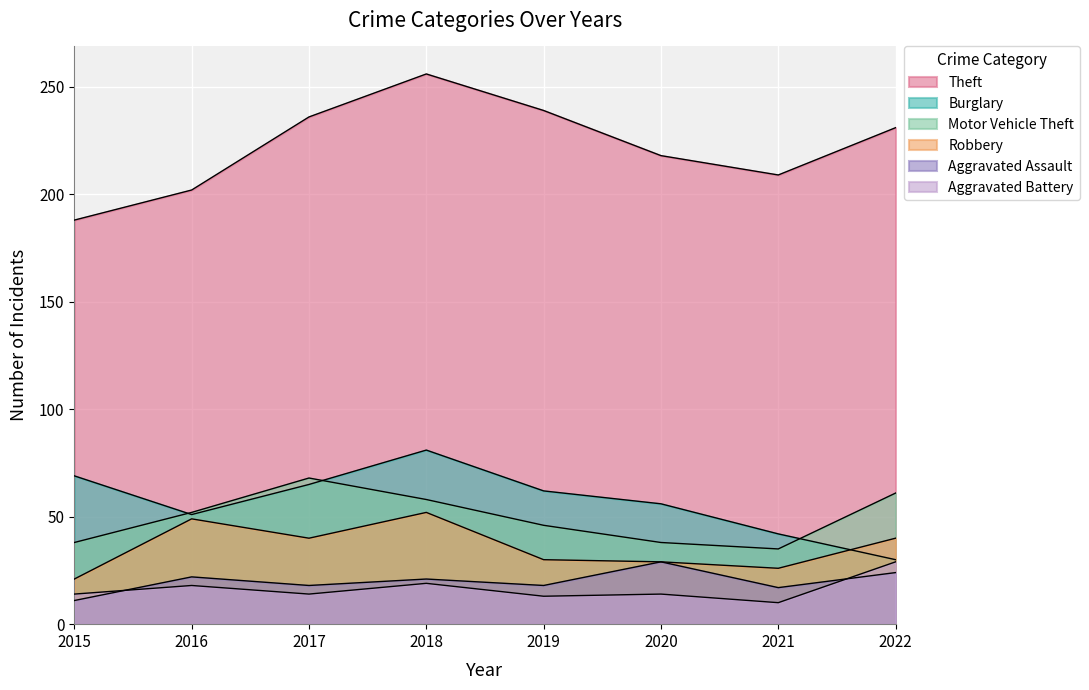

What is the sum of all Burglary values?

456